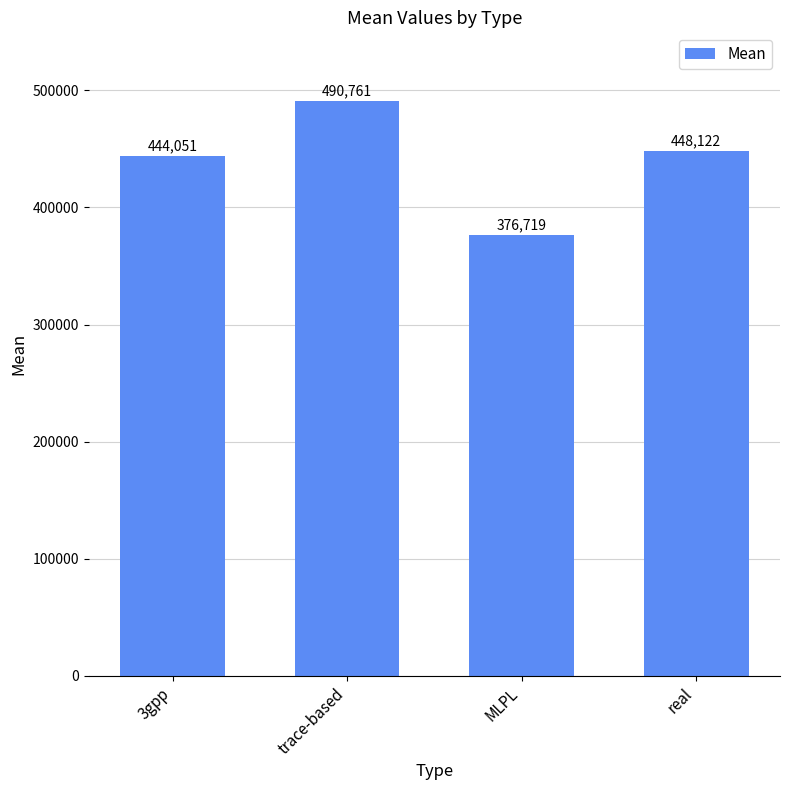

Is it true that the value at real is 672408.1?

False